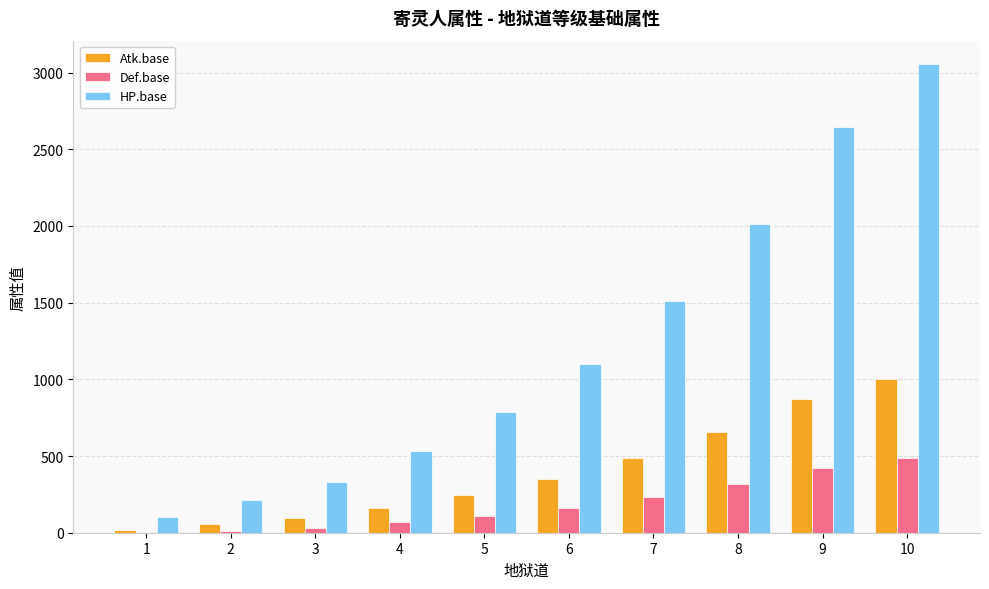

What is the sum of all Def.base values?

1837.1